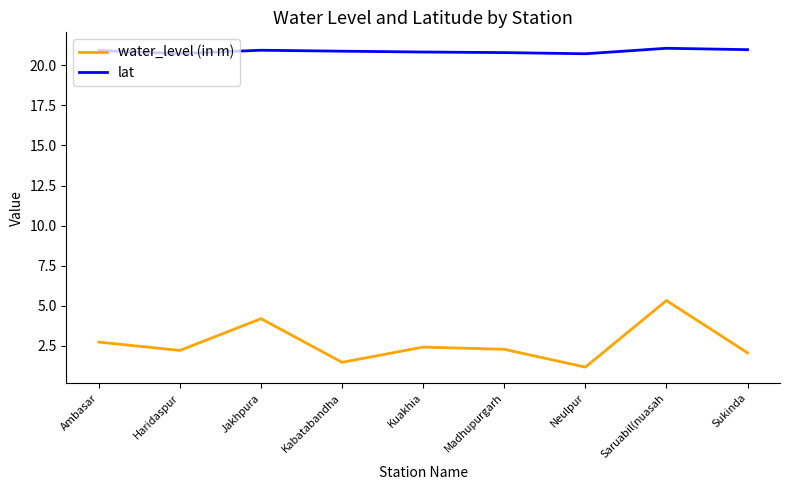

Rank the series at Saruabil(nuasah from highest to lowest value.

lat, water_level (in m)